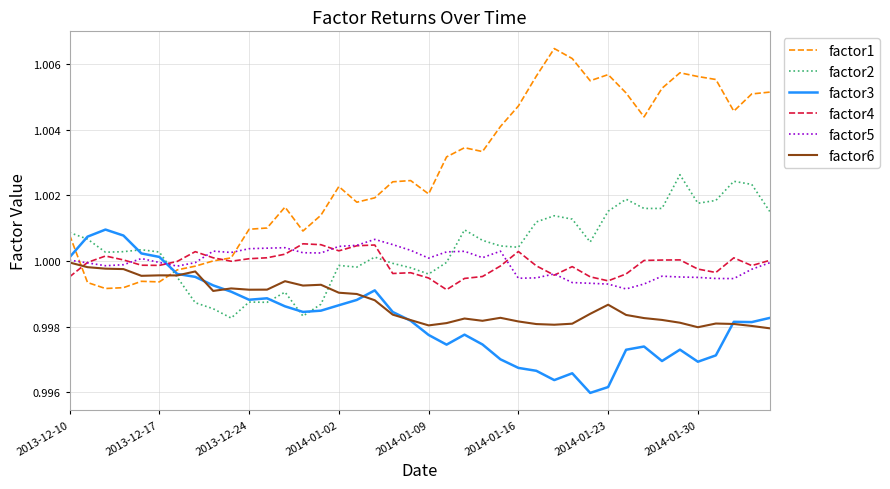

Which series has the largest total across all categories?

factor1